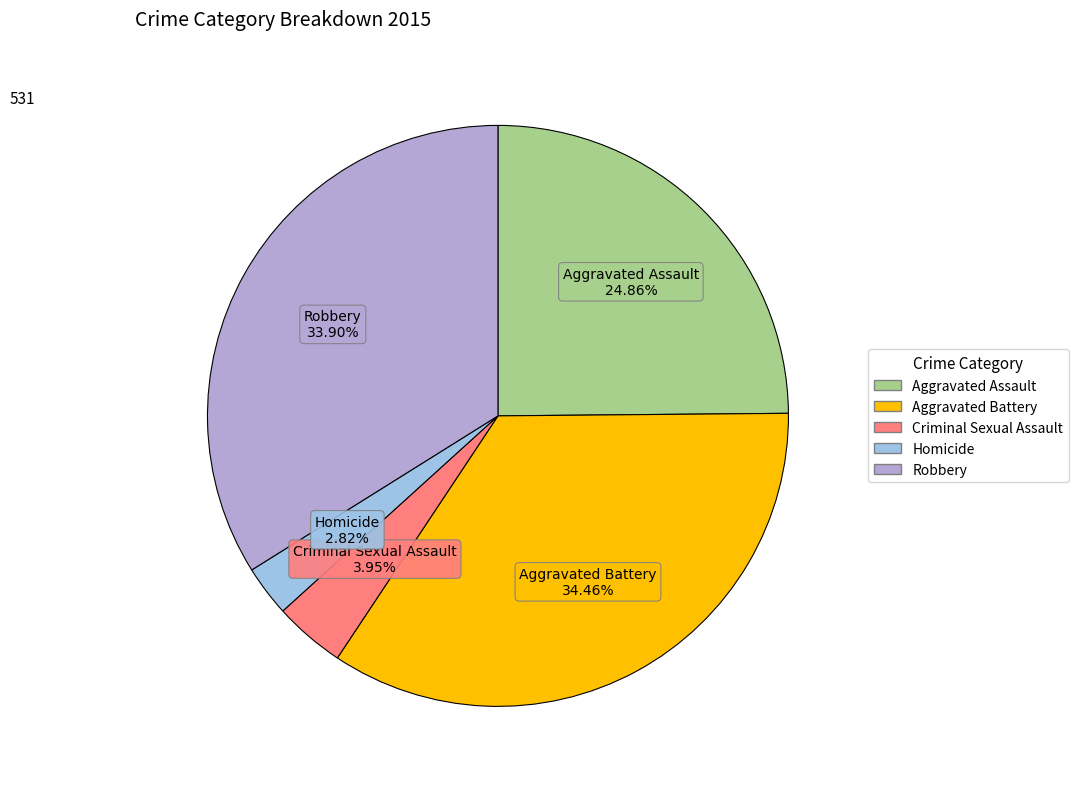

Between Aggravated Battery and Criminal Sexual Assault, which is larger?

Aggravated Battery